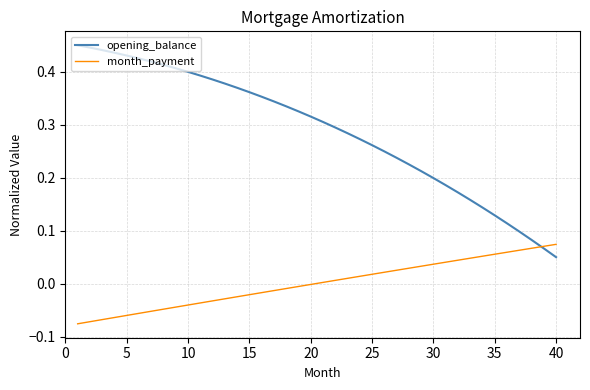

Count the opening_balance values in the range 0 to 1.

40